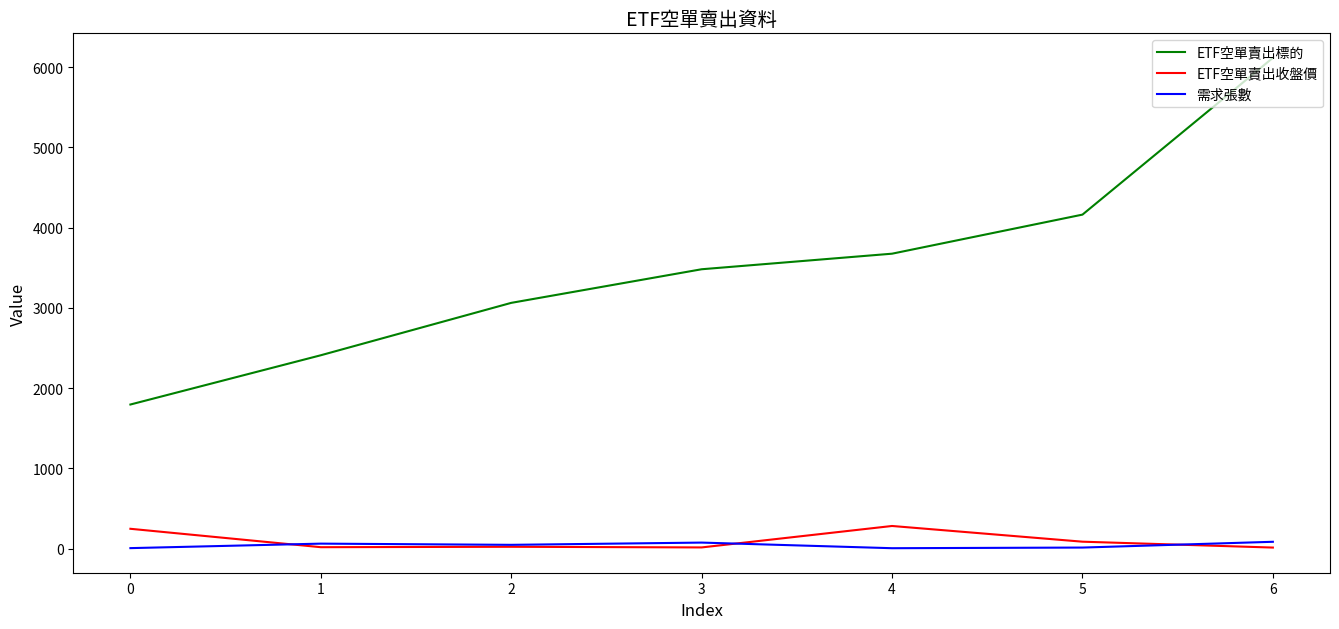

List the labels in order of ETF空單賣出標的 value, largest first.

6, 5, 4, 3, 2, 1, 0